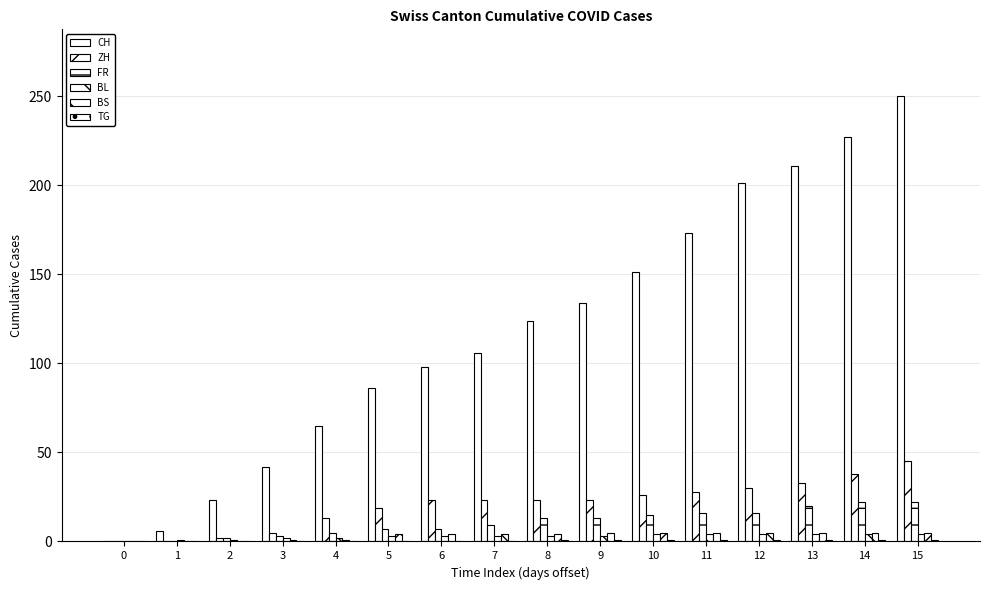

Does the chart contain stacked bars?

No